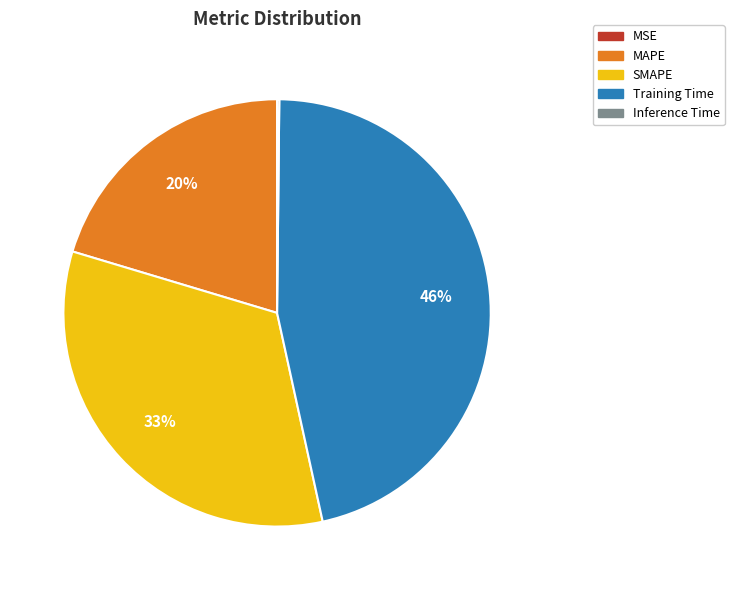

What is the ratio of the value at MAPE to the value at Training Time?

0.4